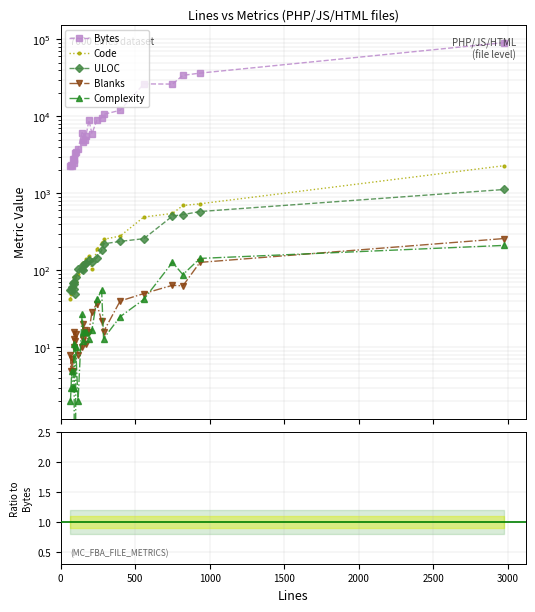

True or false: Code and Blanks cross at least once.

False